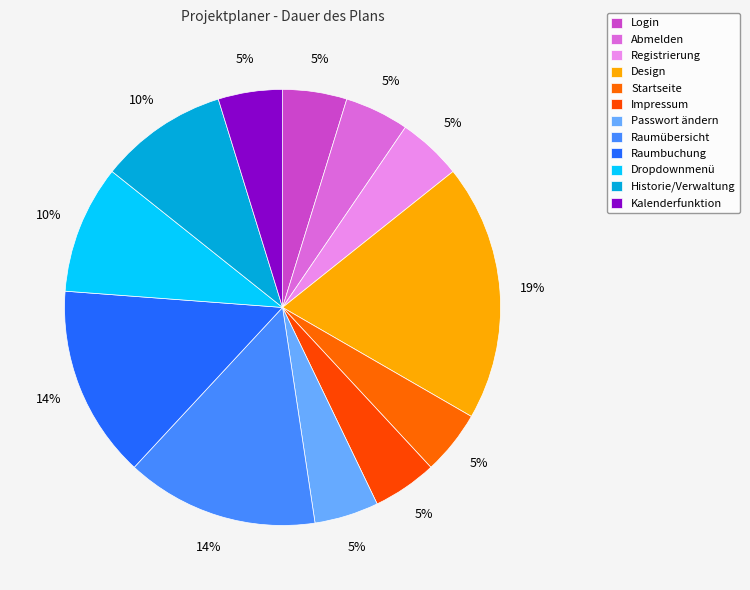

Approximately how many times larger is the value at Kalenderfunktion compared to Passwort ändern?

1.0